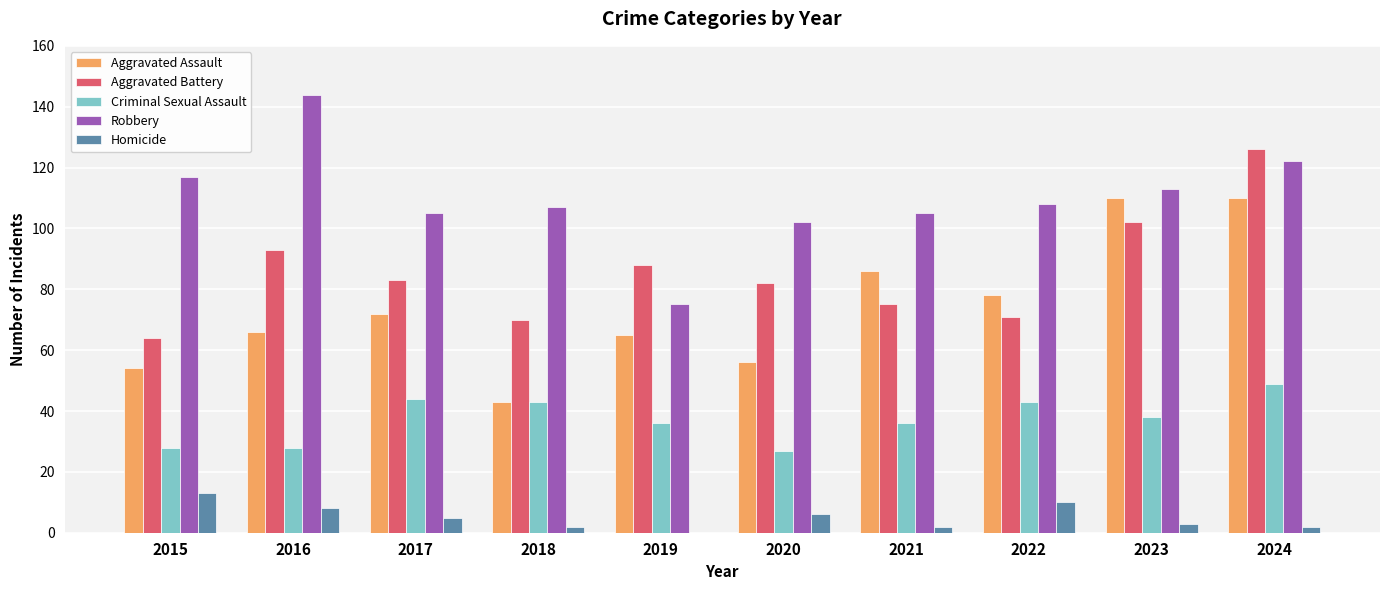

What are all the series names shown in the legend?

Aggravated Assault, Aggravated Battery, Criminal Sexual Assault, Robbery, Homicide